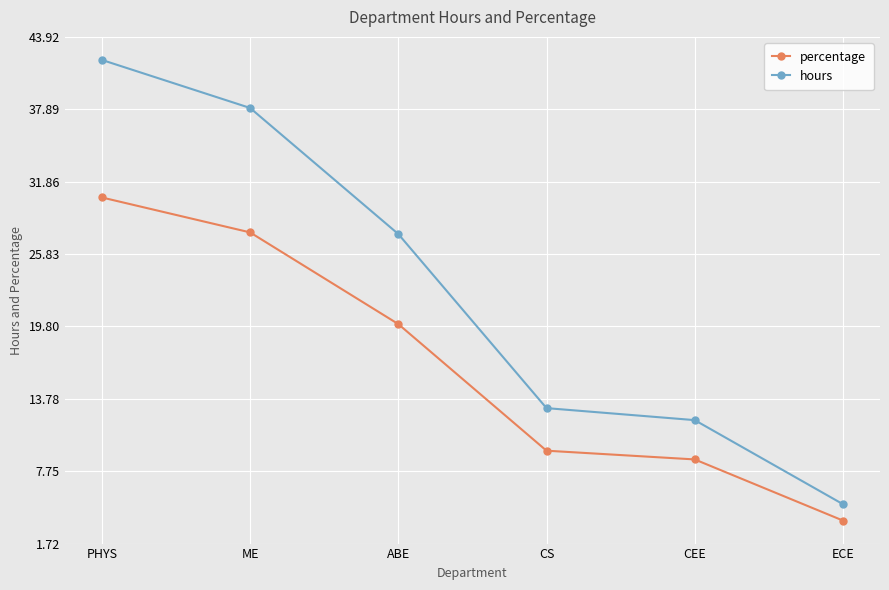

Which series has the widest spread of values?

hours